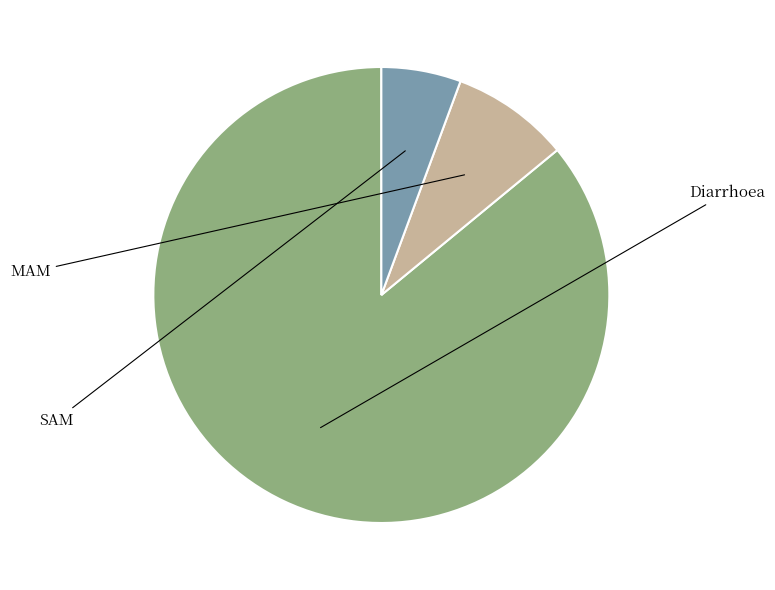

How many segments does this pie chart have?

3